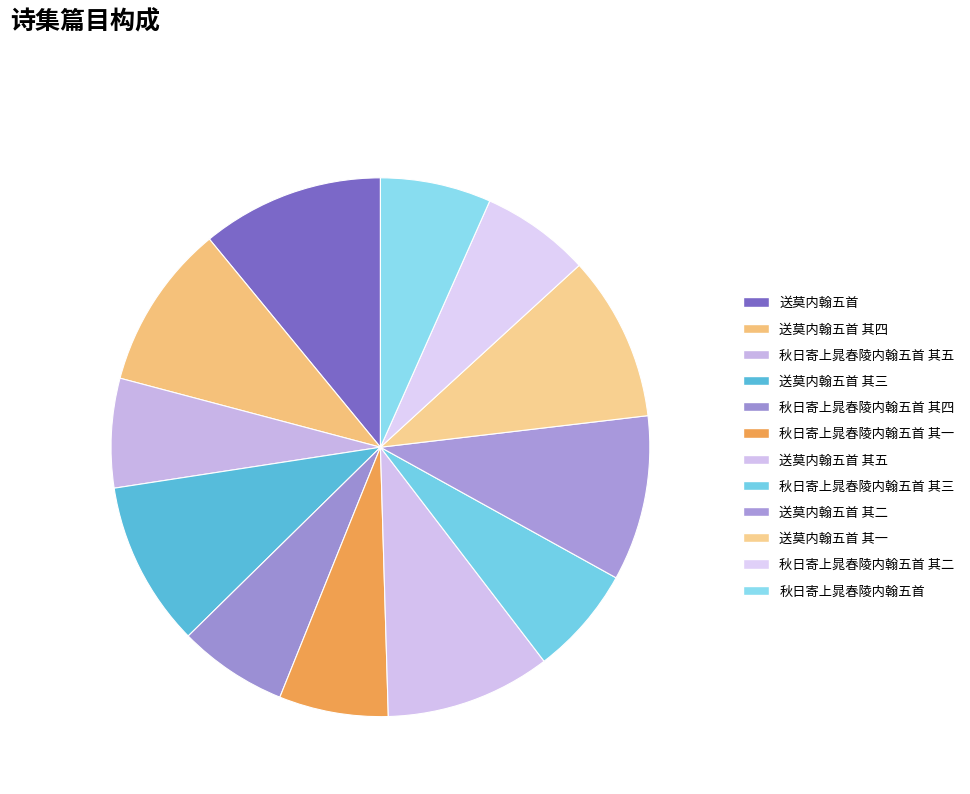

What percentage is NOT represented by 送莫内翰五首 其四?

90.1%